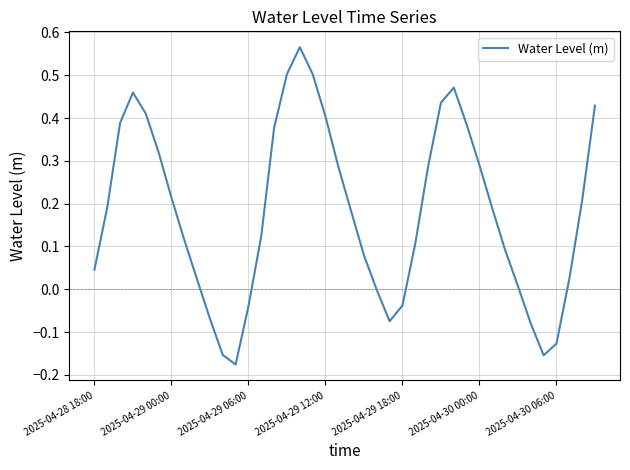

What is the difference between the maximum and minimum values?

0.7